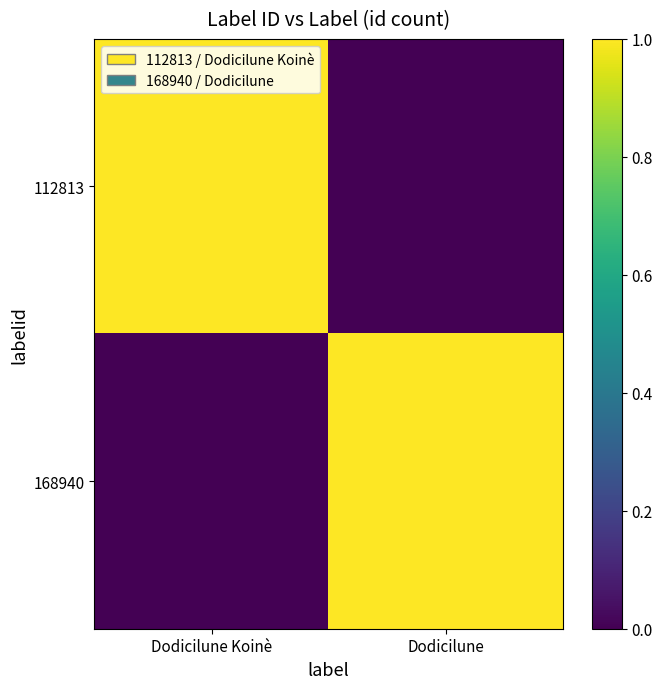

Rank the series by their maximum value, from lowest to highest.

112813, 168940